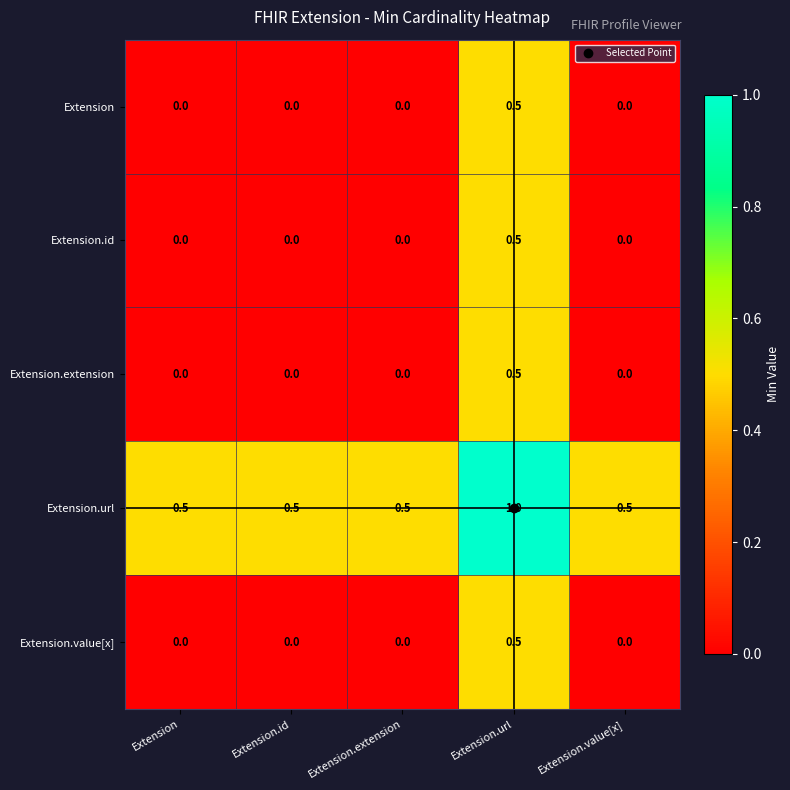

What is the difference between the highest and lowest values at Extension.url?

0.5